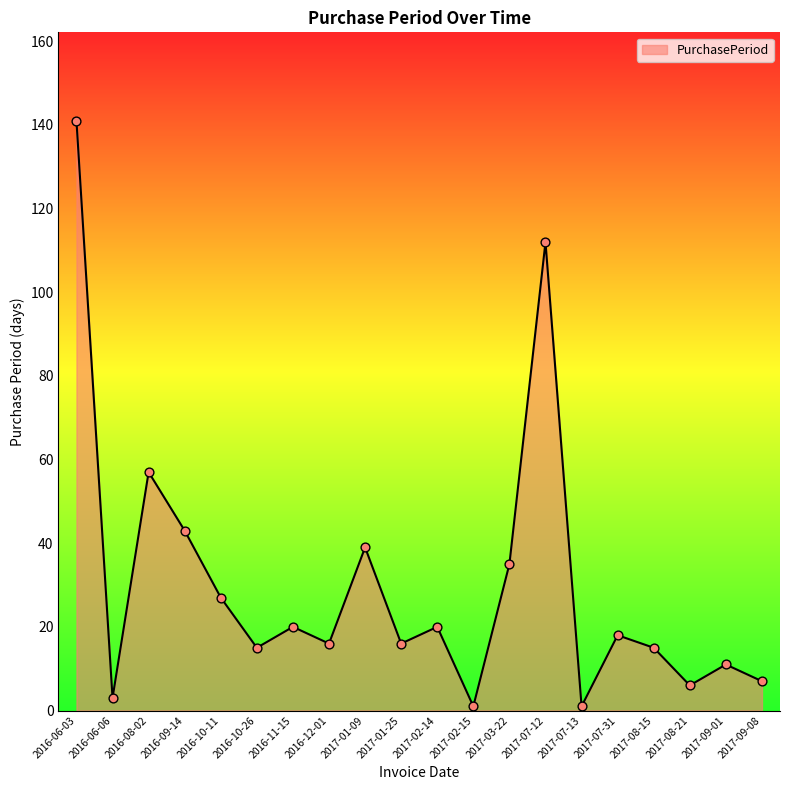

Which has a higher value, 2017-02-14 or 2016-12-01?

2017-02-14